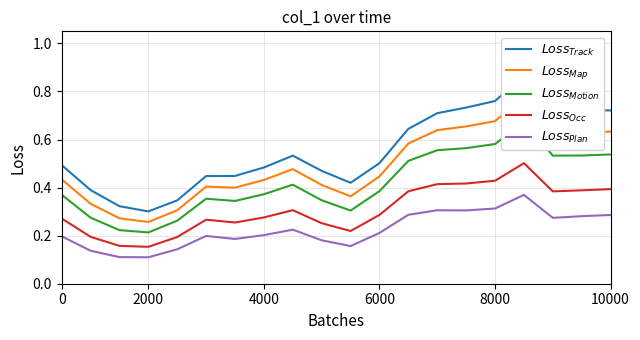

At which label does $Loss_{Motion}$ reach its peak?

16